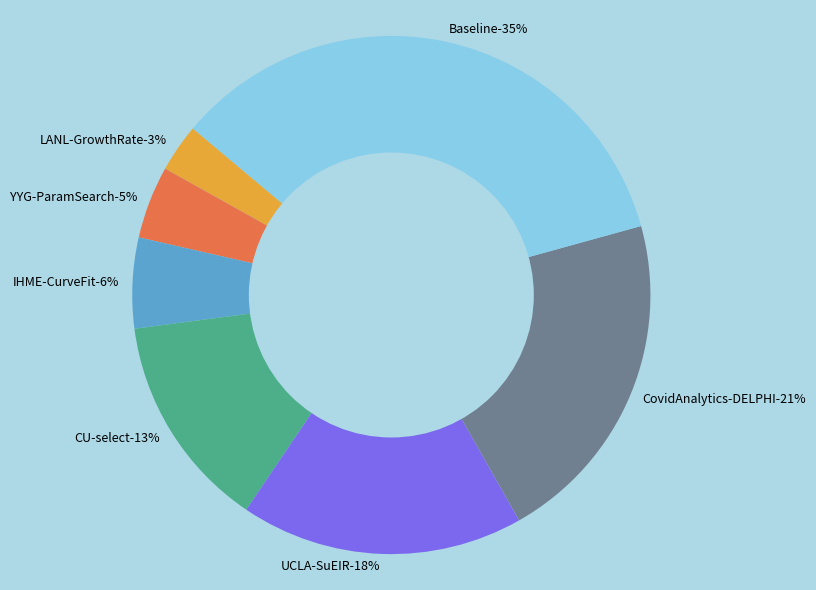

What percentage is the IHME-CurveFit slice, to the nearest percent?

6%